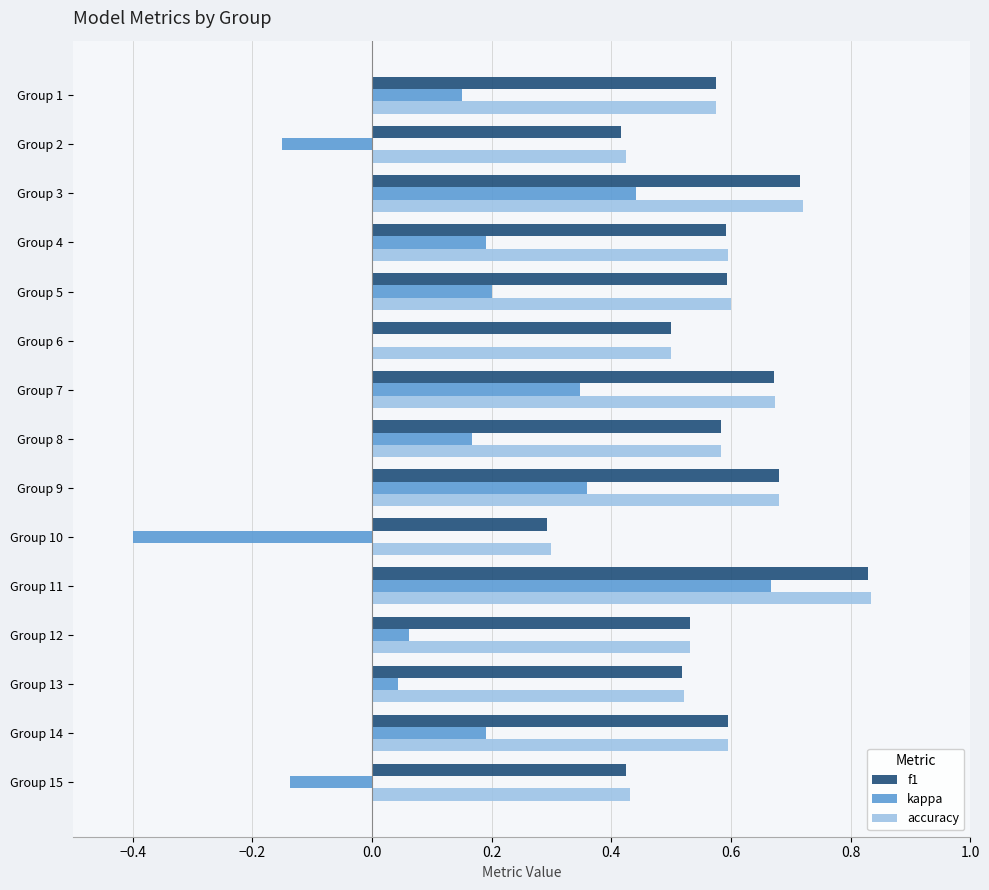

Which label corresponds to the largest value in the chart?

Group 11